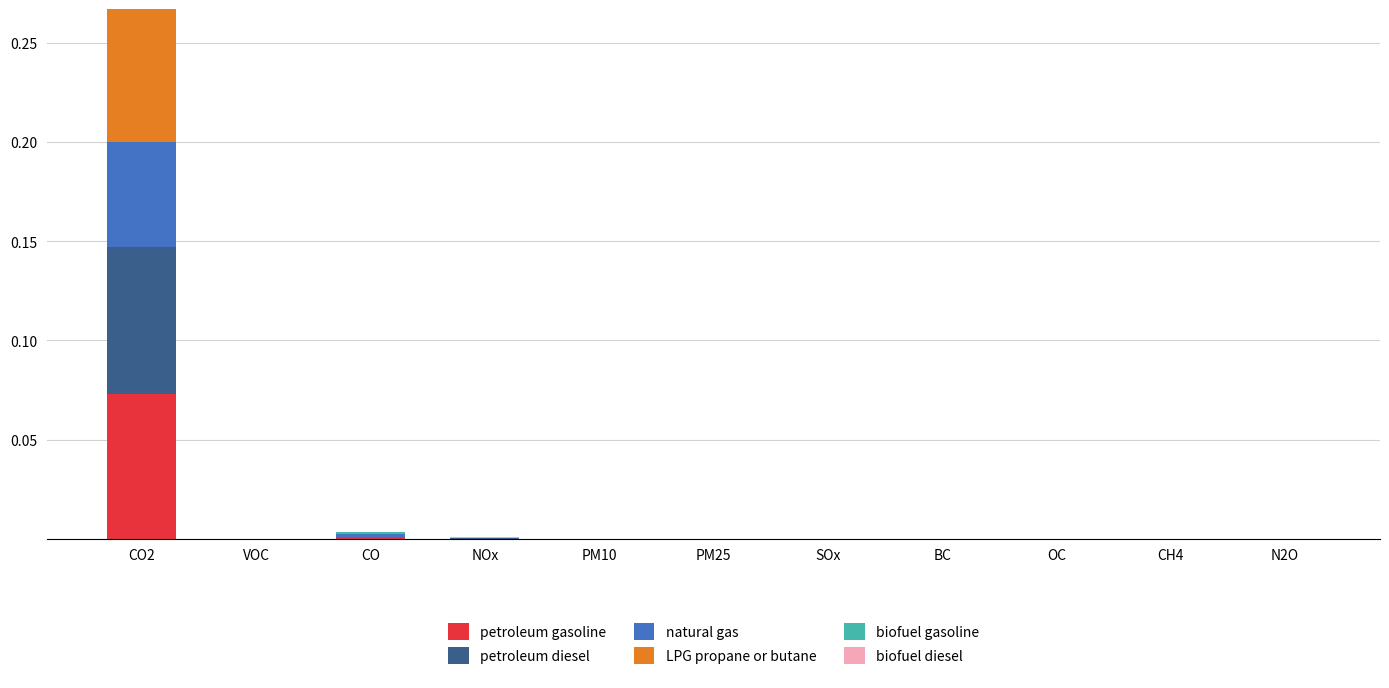

At which category is the sum across all series the highest?

CO2